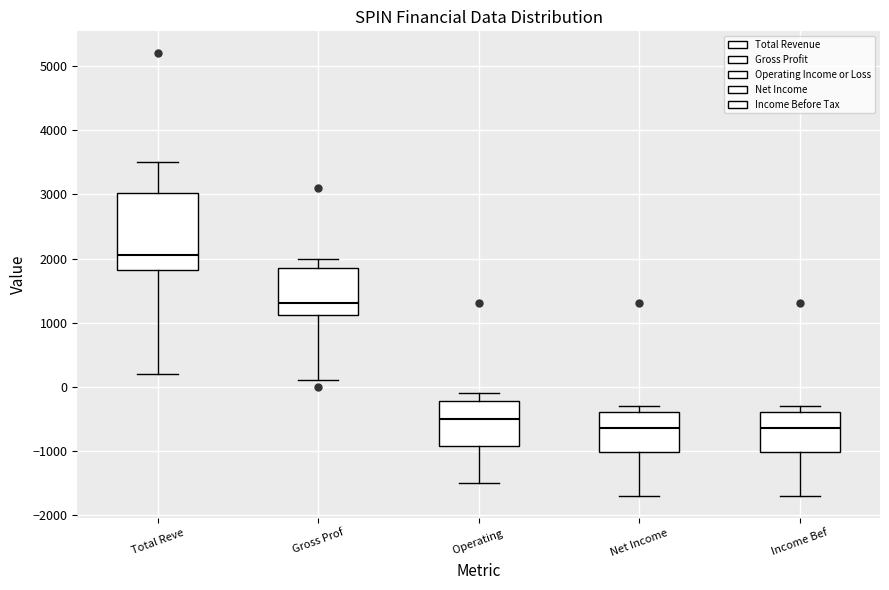

Where does the upper whisker of the box for Operating end on the y-axis? The values are not printed on the chart, so give them approximately, as read against the axis.

-100